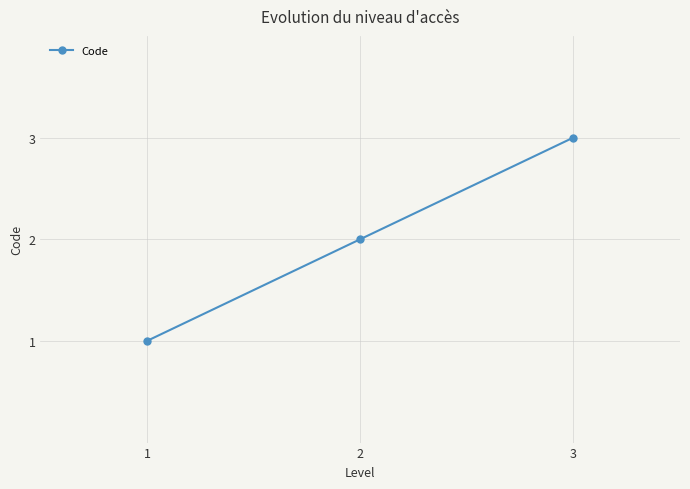

What is the value of the 1st point from the left?

1